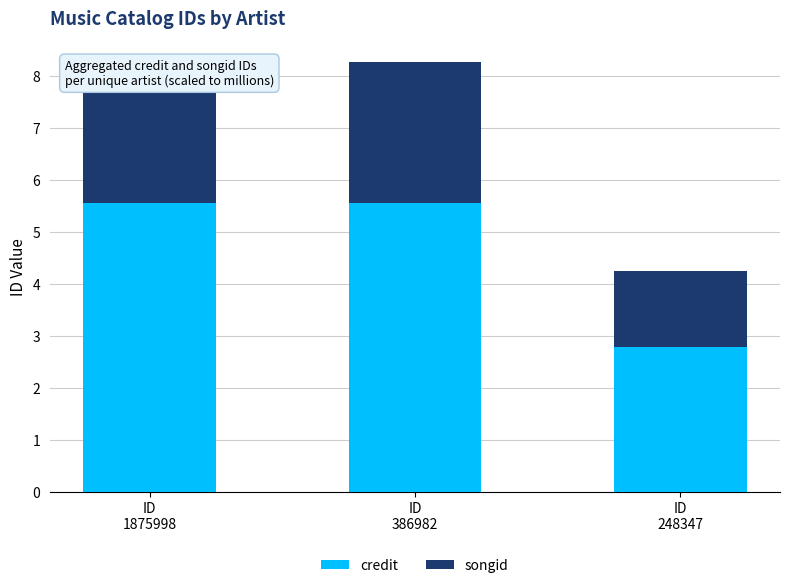

Which series has the largest total across all categories?

credit